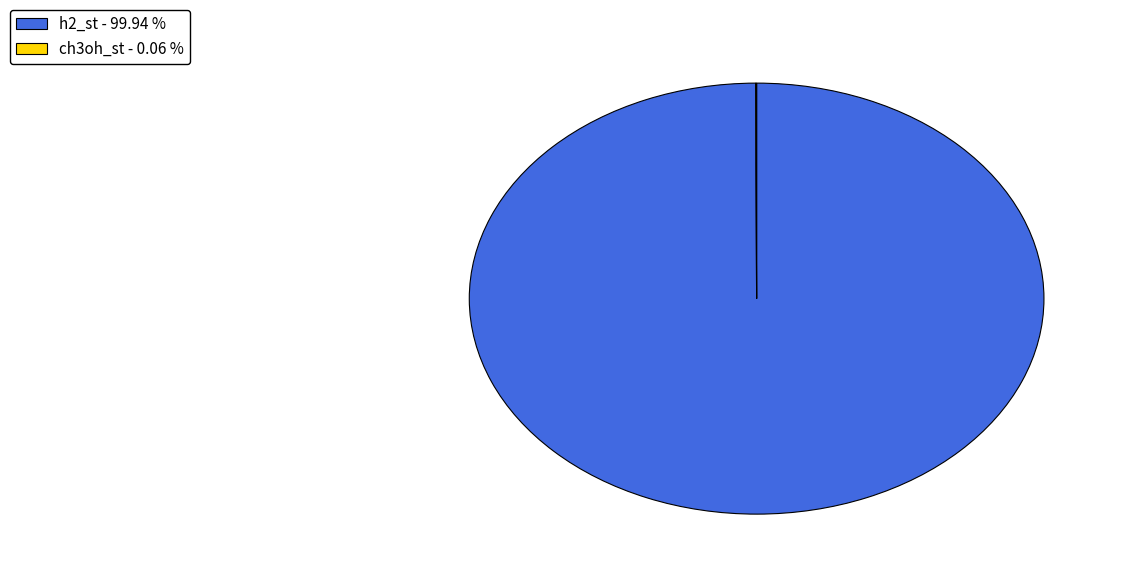

What is the largest slice in the pie chart?

h2_st